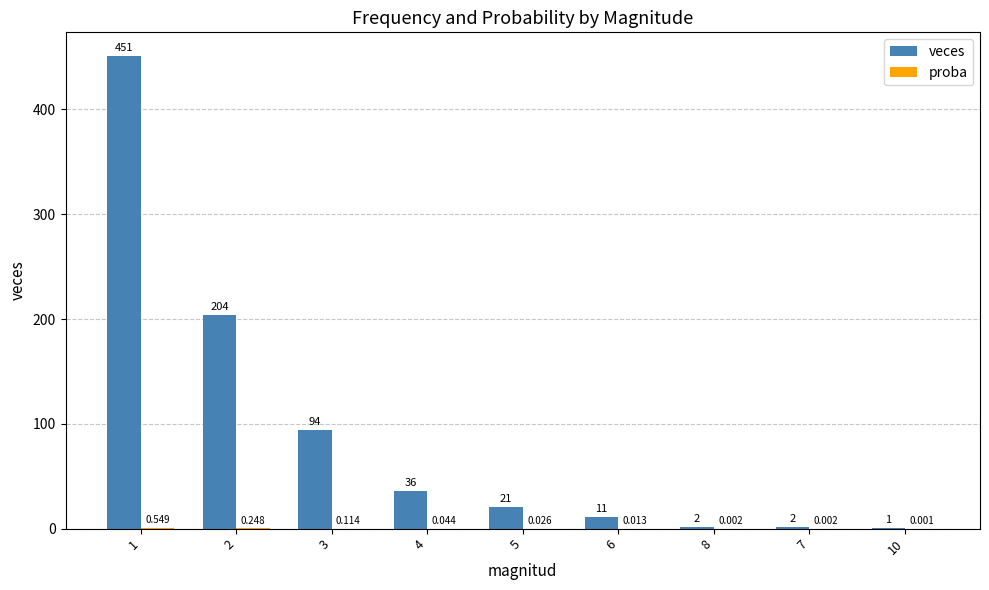

Between 1 and 3, which series saw the biggest shift?

veces